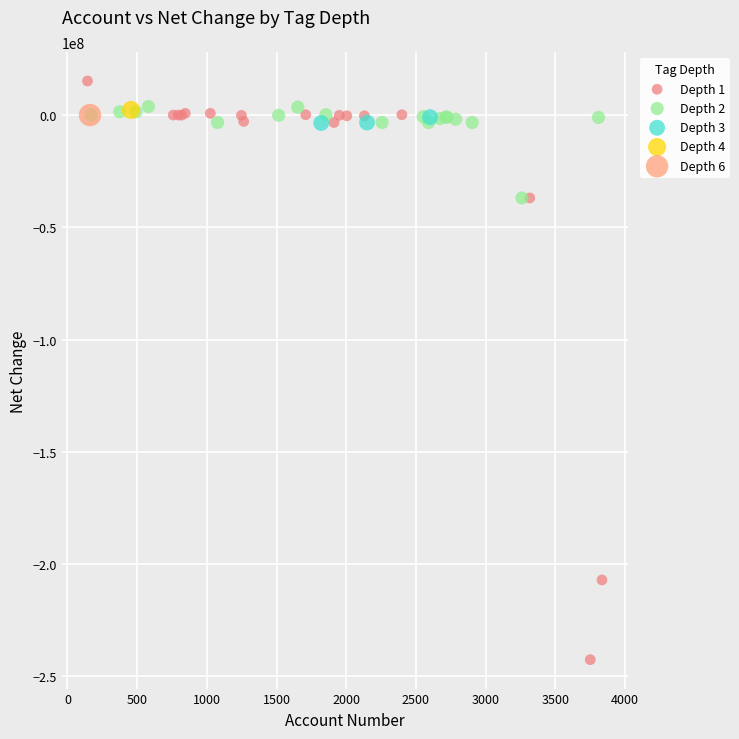

Which series reaches the maximum Y coordinate?

Depth 1